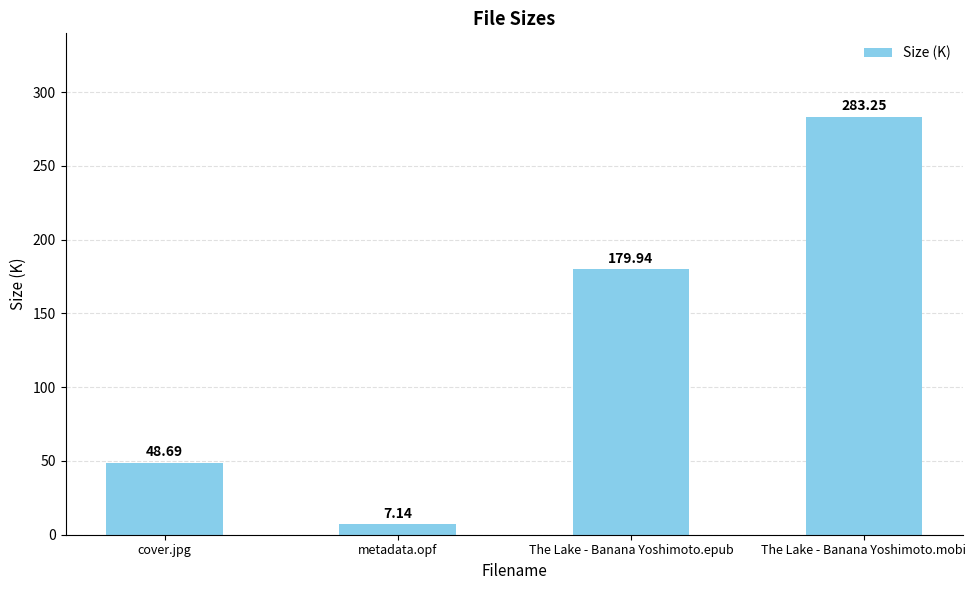

What is the value of the 3rd bar from the left?

179.9